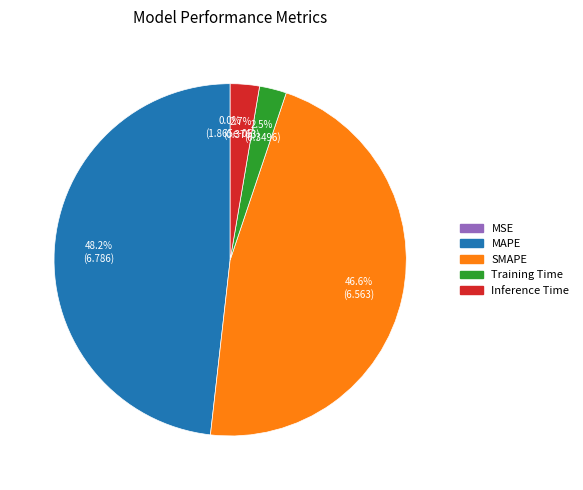

What is the total percentage of Inference Time and SMAPE?

49.3%